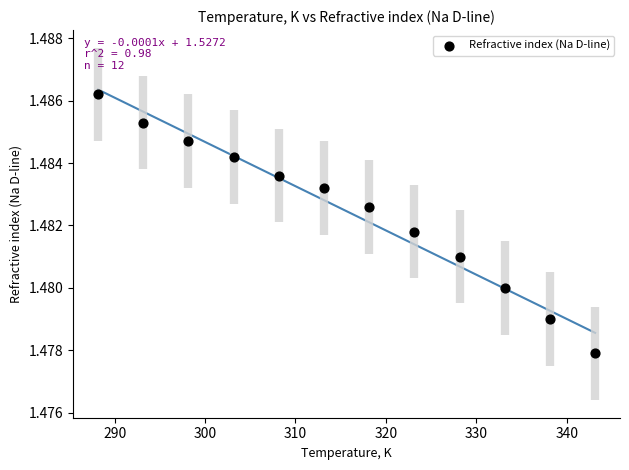

What is the average X value?

315.6